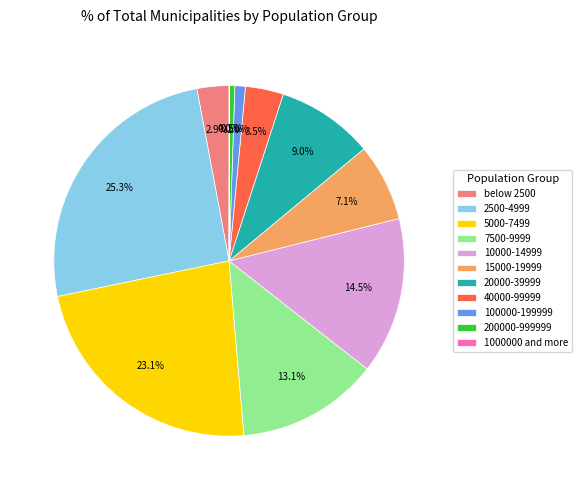

Is there any slice that represents more than half of the pie?

No